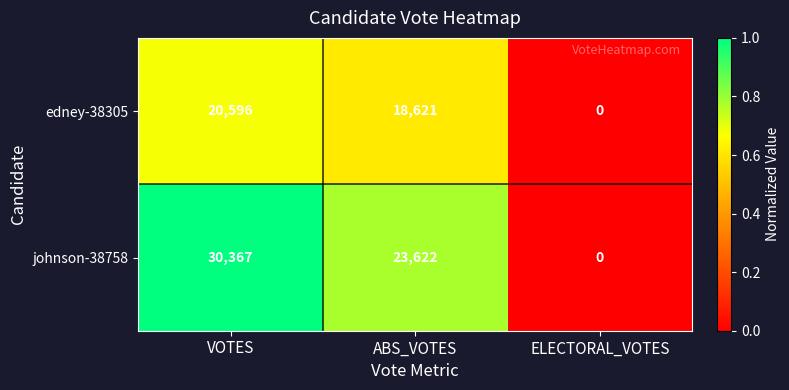

List the series in order of their overall mean, highest first.

johnson-38758, edney-38305